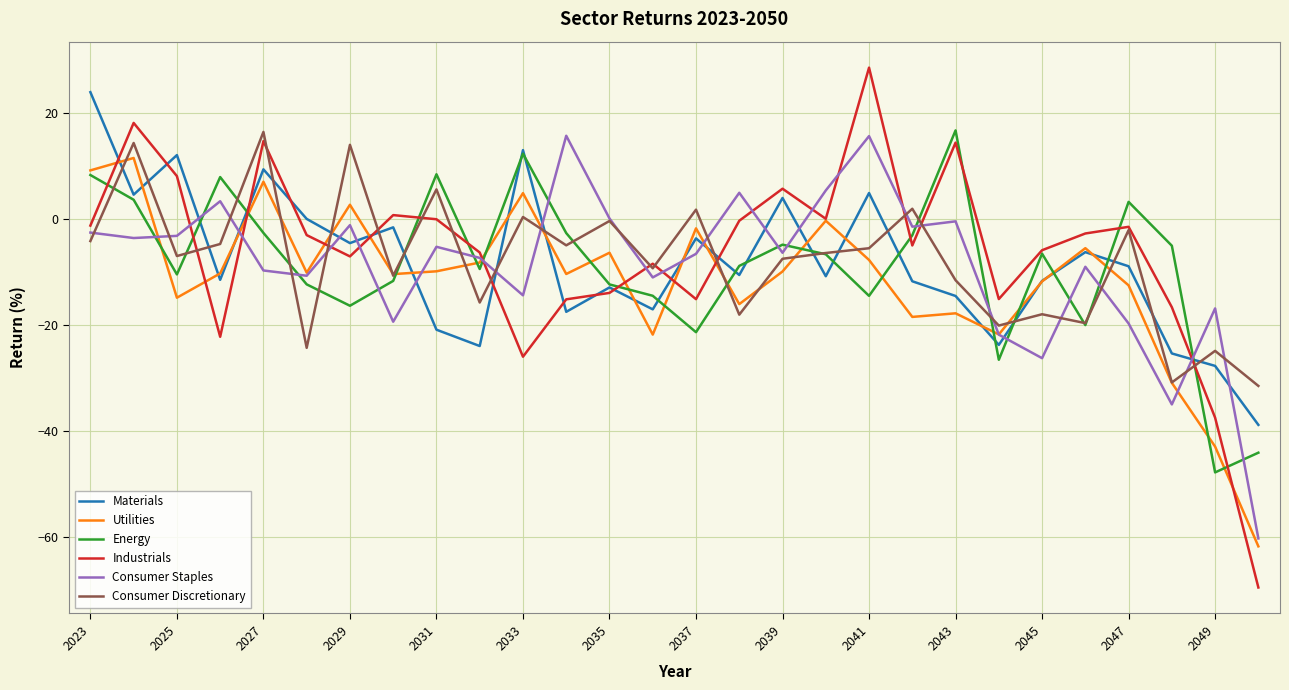

Which series has the widest spread of values?

Industrials